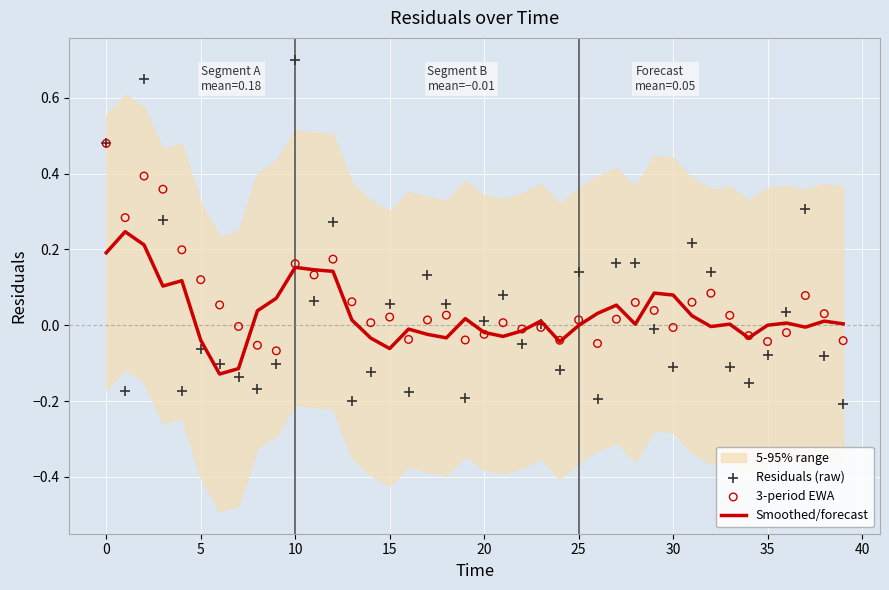

True or false: Smoothed/forecast has a value of 0.2 at 0.

True